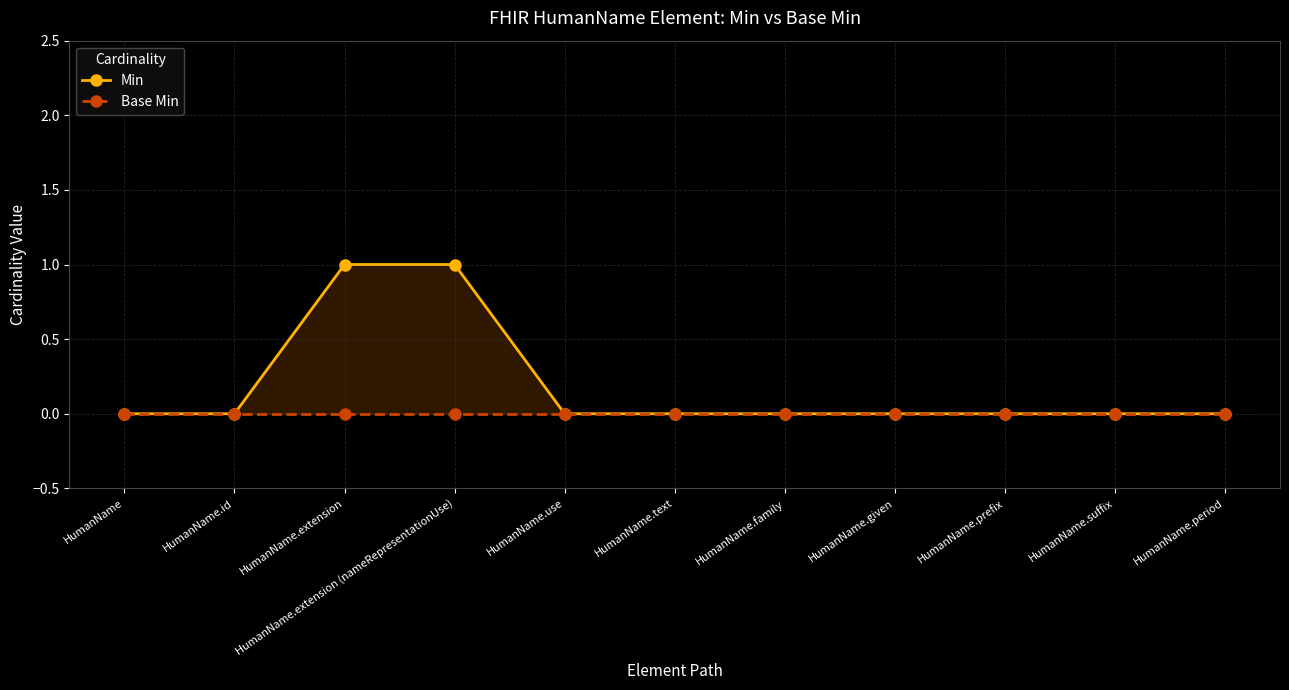

At how many categories does at least one series exceed 0?

2